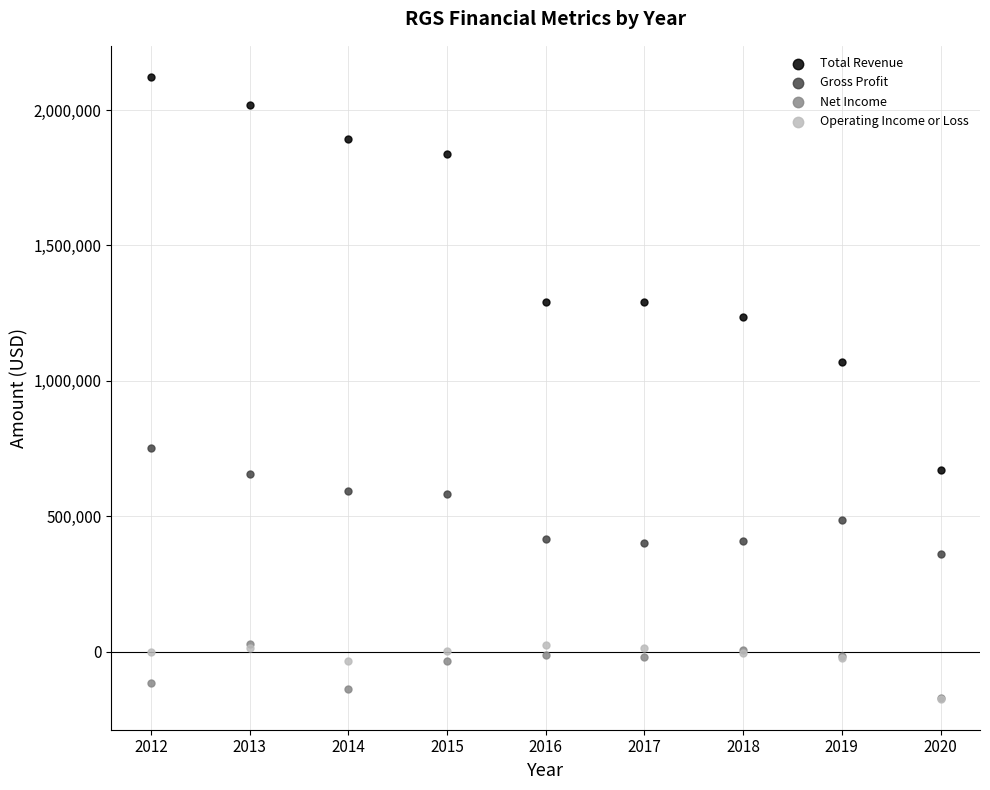

Across all series, what Y value is closest to 974800?

1069000